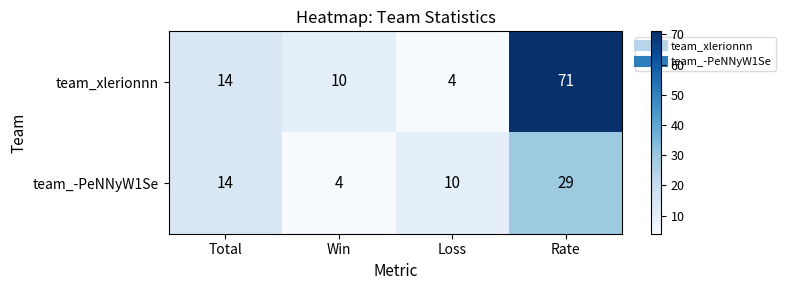

Which series has the largest total across all categories?

team_xlerionnn